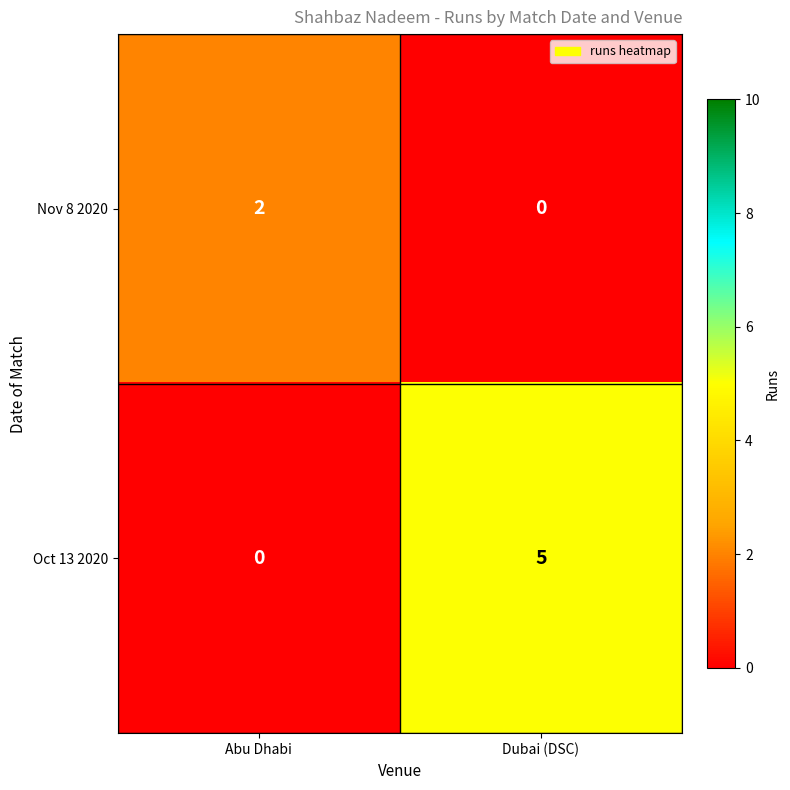

What is the difference between the Oct 13 2020 values at Abu Dhabi and Dubai (DSC)?

5